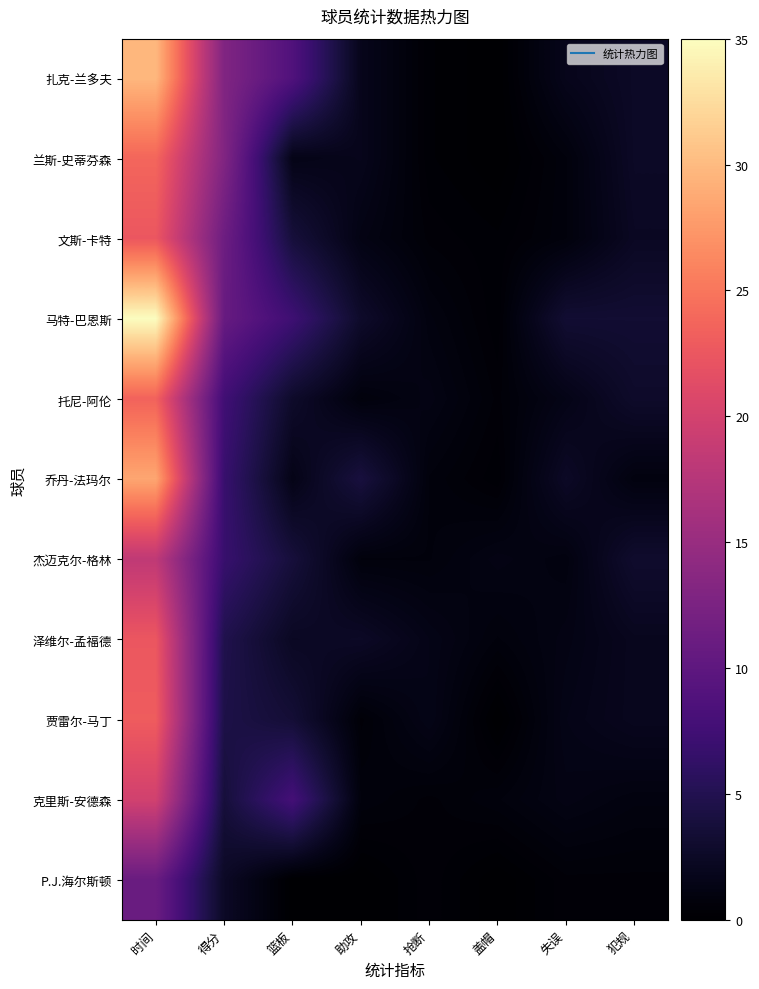

Reading right to left, extract all data points from this chart.

扎克-兰多夫: 犯规=2.5	失误=1.8	盖帽=0.0	抢断=0.3	助攻=1.8	篮板=8.8	得分=13.0	时间=29.8
兰斯-史蒂芬森: 犯规=2.5	失误=0.8	盖帽=0.0	抢断=0.3	助攻=1.8	篮板=1.5	得分=13.0	时间=23.8
文斯-卡特: 犯规=2.3	失误=0.8	盖帽=0.3	抢断=0.5	助攻=1.3	篮板=3.8	得分=11.3	时间=22.5
马特-巴恩斯: 犯规=3.3	失误=3.3	盖帽=0.3	抢断=1.0	助攻=2.8	篮板=7.3	得分=10.8	时间=35.0
托尼-阿伦: 犯规=2.8	失误=1.5	盖帽=0.5	抢断=1.3	助攻=0.8	篮板=2.8	得分=7.5	时间=23.5
乔丹-法玛尔: 犯规=1.0	失误=2.5	盖帽=0.3	抢断=0.8	助攻=4.0	篮板=1.5	得分=6.8	时间=28.5
杰迈克尔-格林: 犯规=3.0	失误=1.0	盖帽=1.3	抢断=0.8	助攻=0.8	篮板=3.8	得分=6.8	时间=18.3
泽维尔-孟福德: 犯规=2.0	失误=1.3	盖帽=0.8	抢断=1.5	助攻=2.5	篮板=2.3	得分=4.8	时间=22.5
贾雷尔-马丁: 犯规=2.0	失误=1.5	盖帽=0.0	抢断=1.5	助攻=0.5	篮板=3.5	得分=4.5	时间=23.0
克里斯-安德森: 犯规=1.0	失误=1.3	盖帽=0.8	抢断=0.5	助攻=0.8	篮板=7.8	得分=3.8	时间=19.8
P.J.海尔斯顿: 犯规=0.5	失误=0.5	盖帽=0.0	抢断=0.5	助攻=0.0	篮板=0.0	得分=2.5	时间=11.0